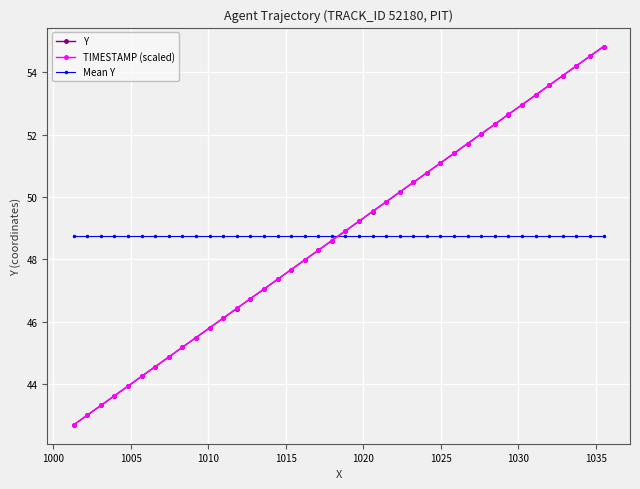

Reading right to left, extract all data points from this chart.

Y: 54.8	54.5	54.2	53.9	53.6	53.3	53.0	52.6	52.3	52.0	51.7	51.4	51.1	50.8	50.5	50.2	49.8	49.5	49.2	48.9	48.6	48.3	48.0	47.7	47.4	47.0	46.7	46.4	46.1	45.8	45.5	45.2	44.9	44.6	44.3	43.9	43.6	43.3	43.0	42.7
TIMESTAMP (scaled): 54.8	54.5	54.2	53.9	53.6	53.3	53.0	52.6	52.3	52.0	51.7	51.4	51.1	50.8	50.5	50.2	49.8	49.5	49.2	48.9	48.6	48.3	48.0	47.7	47.4	47.1	46.7	46.4	46.1	45.8	45.5	45.2	44.9	44.6	44.3	43.9	43.6	43.3	43.0	42.7
Mean Y: 48.8	48.8	48.8	48.8	48.8	48.8	48.8	48.8	48.8	48.8	48.8	48.8	48.8	48.8	48.8	48.8	48.8	48.8	48.8	48.8	48.8	48.8	48.8	48.8	48.8	48.8	48.8	48.8	48.8	48.8	48.8	48.8	48.8	48.8	48.8	48.8	48.8	48.8	48.8	48.8